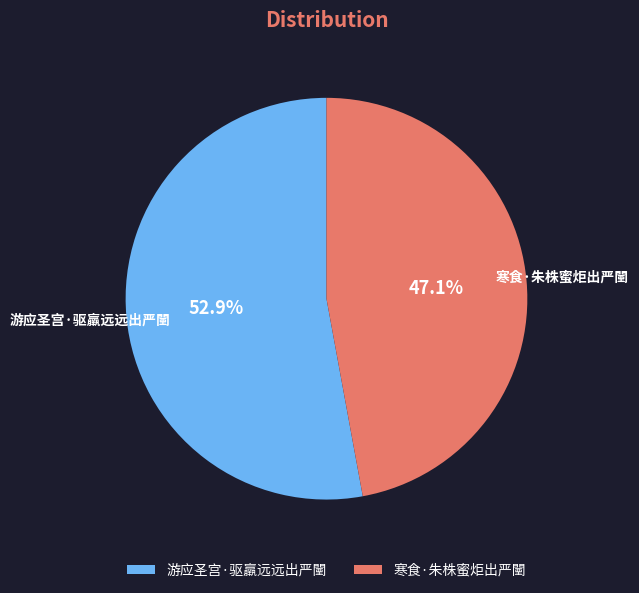

Does any single category account for the majority?

Yes